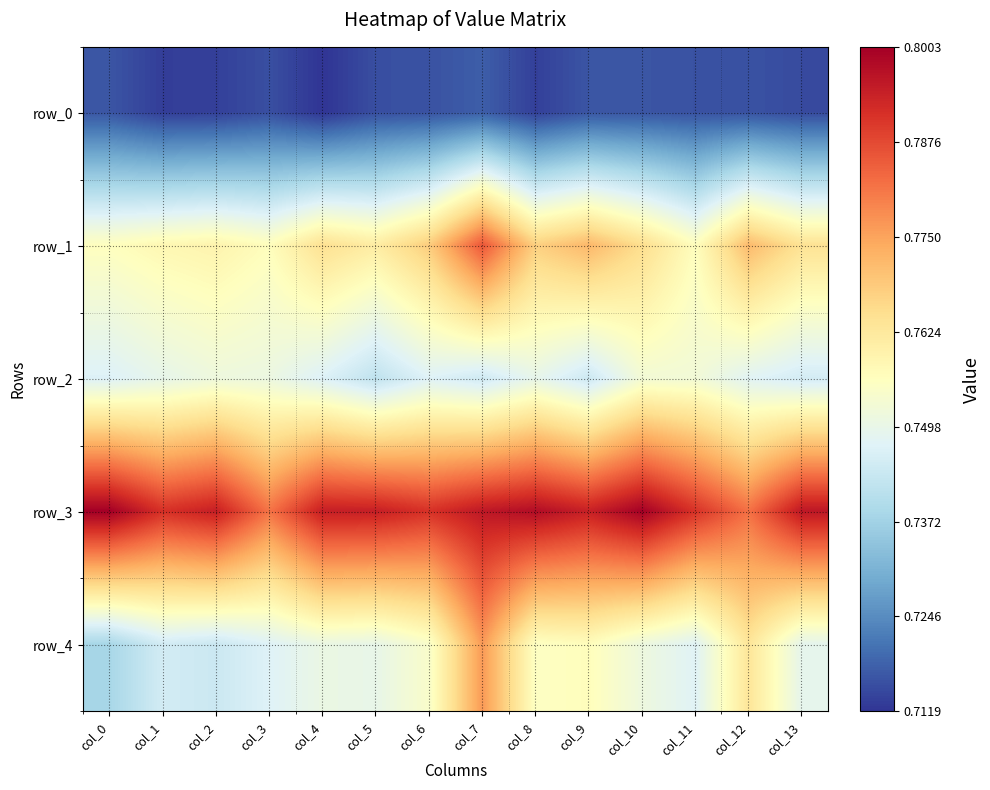

Count the number of categories in the chart.

14